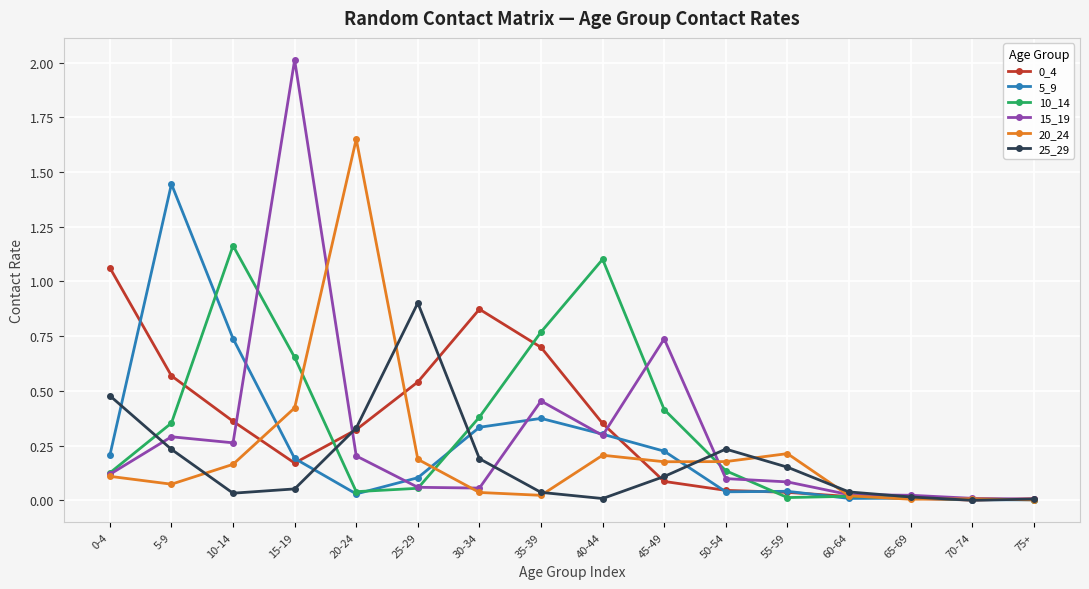

Which series has the widest spread of values?

15_19